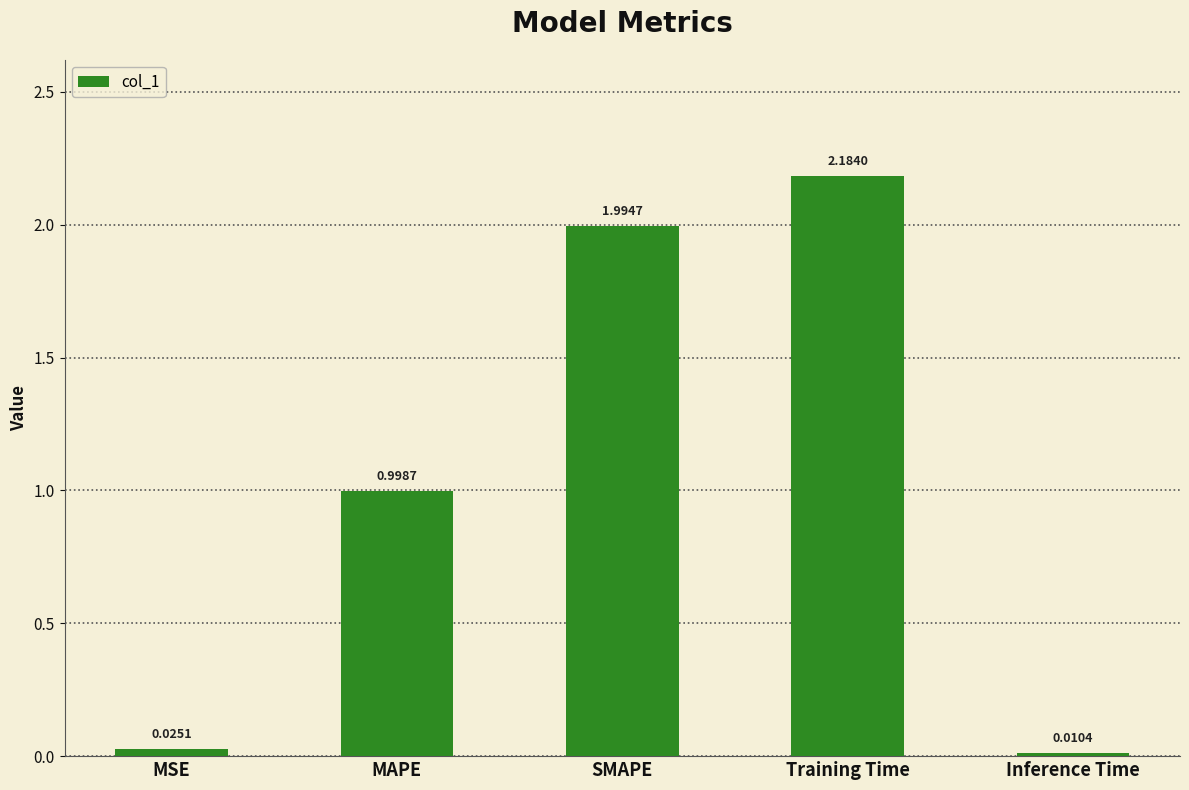

What is the average value?

1.0